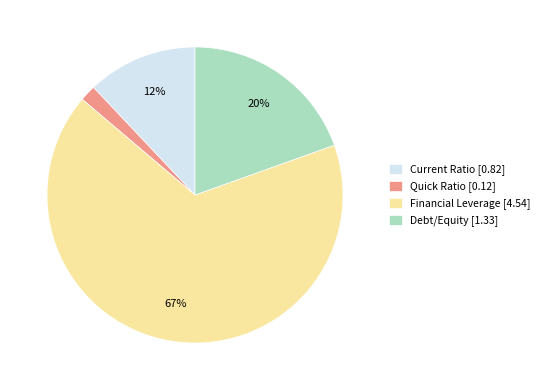

How many segments does this pie chart have?

4